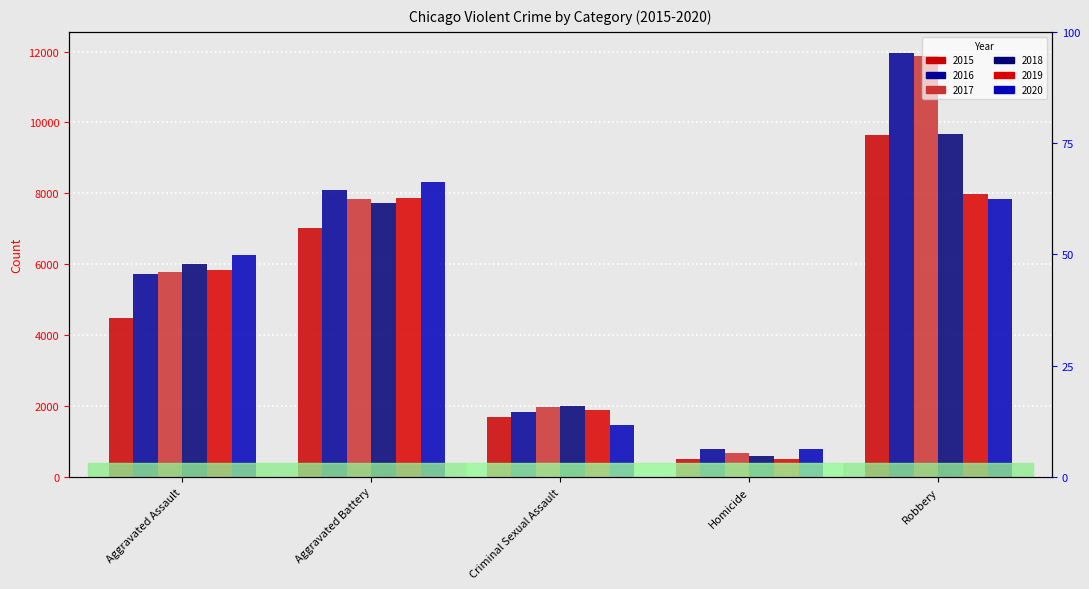

What is the minimum value for 2016?

786